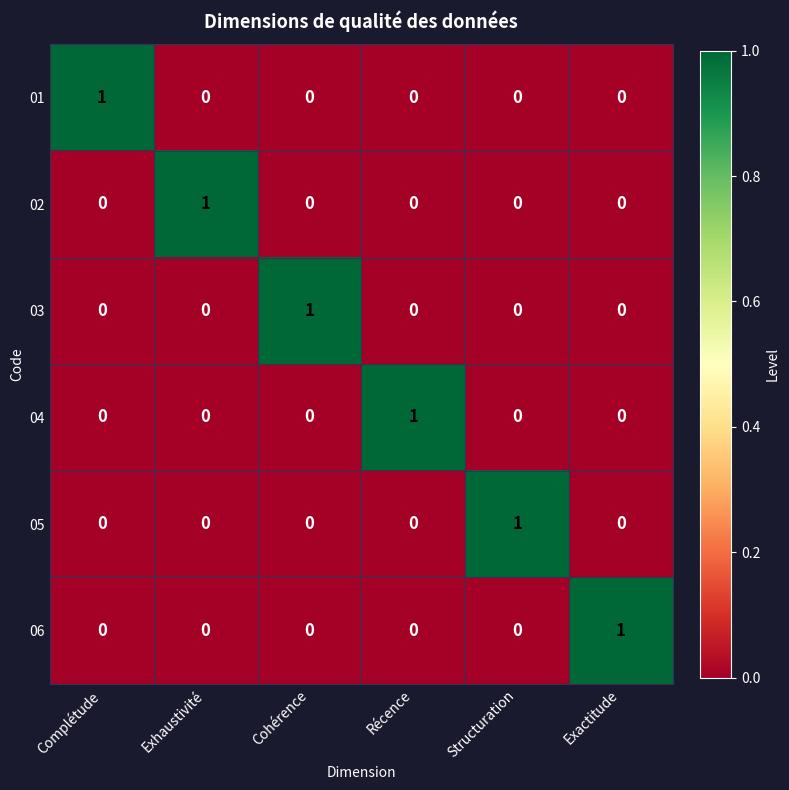

Reading right to left, transcribe all the data shown in this chart.

row_0: Exactitude=0	Structuration=0	Récence=0	Cohérence=0	Exhaustivité=0	Complétude=1
row_1: Exactitude=0	Structuration=0	Récence=0	Cohérence=0	Exhaustivité=1	Complétude=0
row_2: Exactitude=0	Structuration=0	Récence=0	Cohérence=1	Exhaustivité=0	Complétude=0
row_3: Exactitude=0	Structuration=0	Récence=1	Cohérence=0	Exhaustivité=0	Complétude=0
row_4: Exactitude=0	Structuration=1	Récence=0	Cohérence=0	Exhaustivité=0	Complétude=0
row_5: Exactitude=1	Structuration=0	Récence=0	Cohérence=0	Exhaustivité=0	Complétude=0